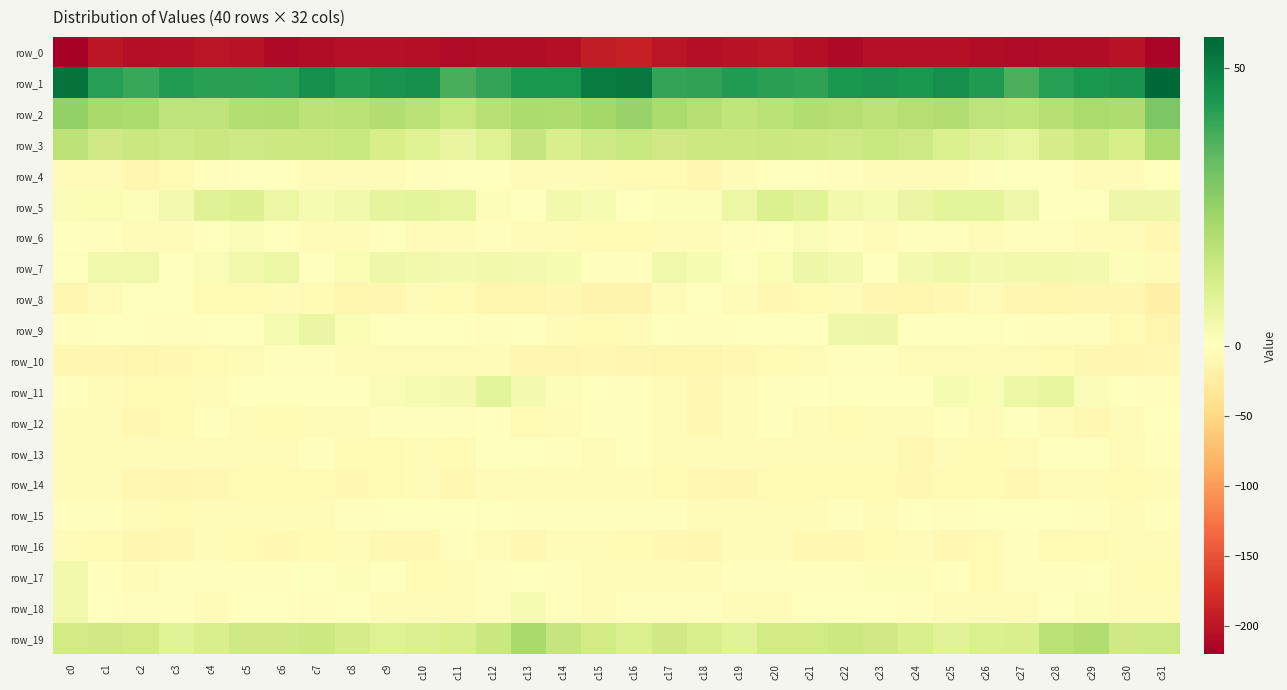

What is the difference between the maximum and minimum values in the row_18 series?

8.3